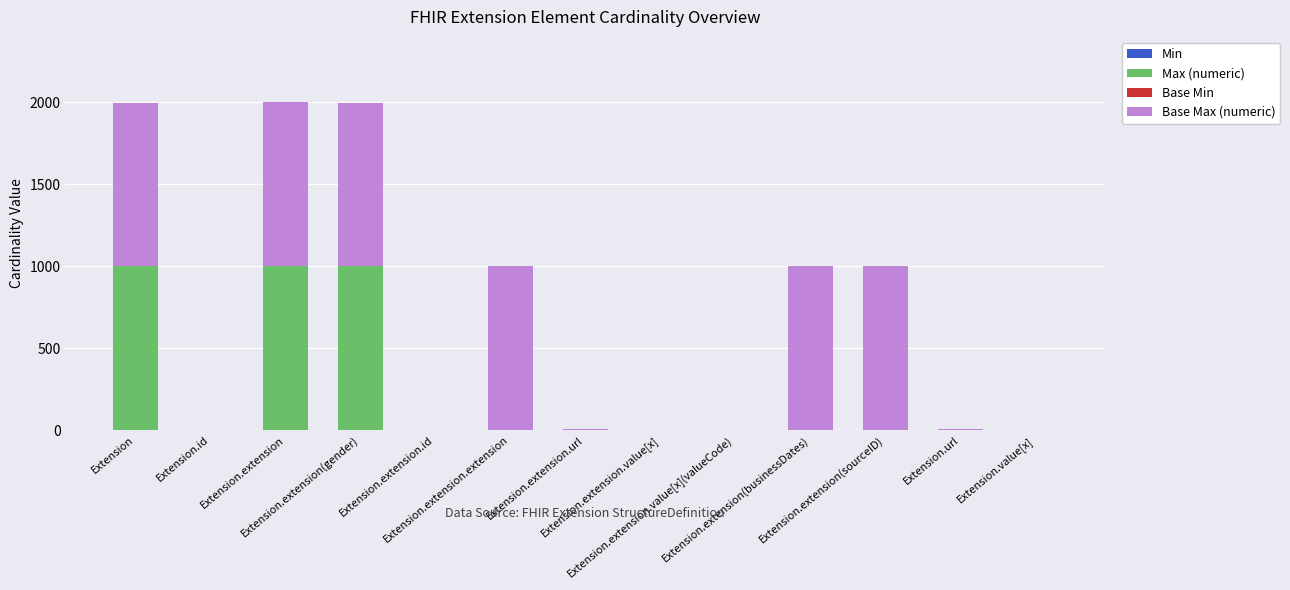

At which category is the sum across all series the highest?

Extension.extension